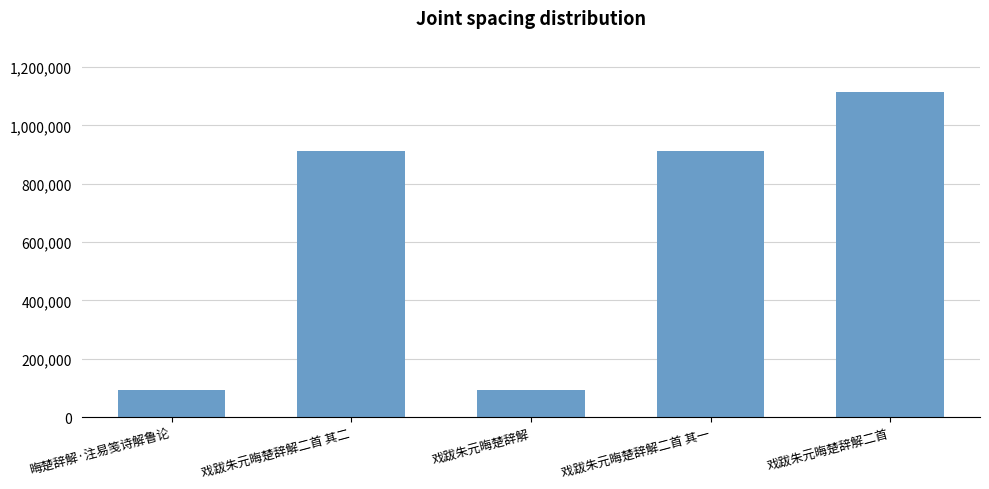

What is the change in value from 戏跋朱元晦楚辞解二首 其二 to 戏跋朱元晦楚辞解二首?

+203461